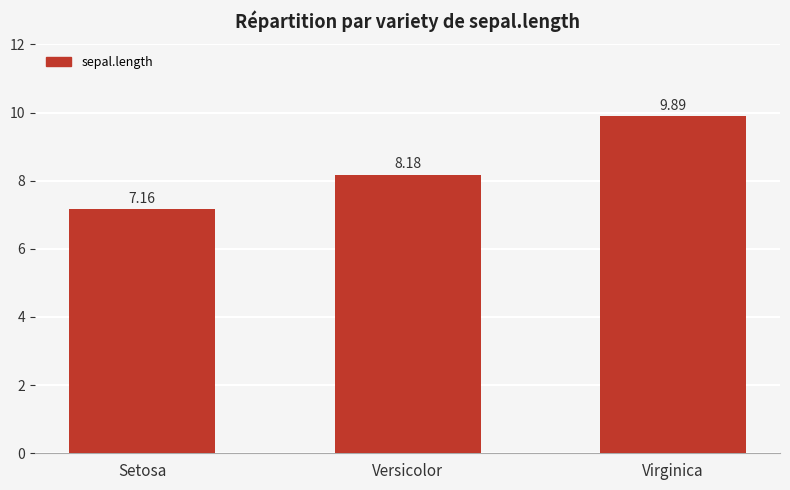

Where does the data first go above 8?

Versicolor